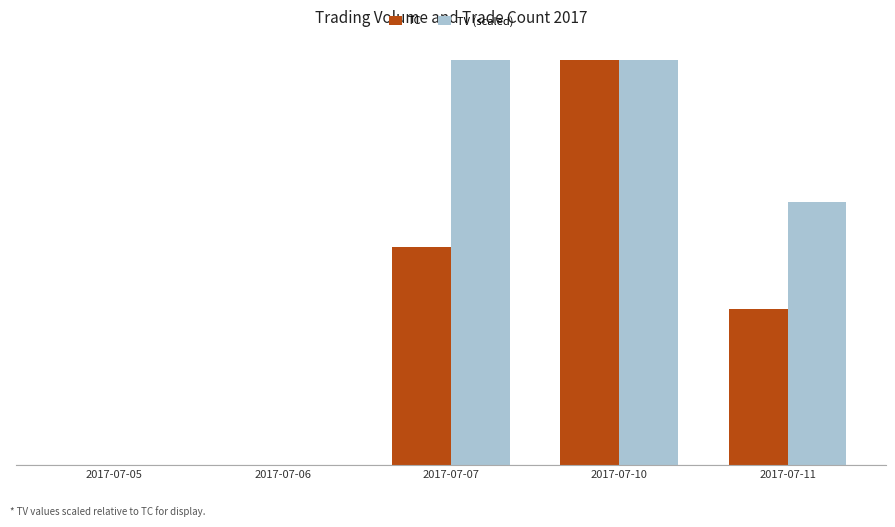

What is the difference between the highest and lowest values at 2017-07-07?

6.0